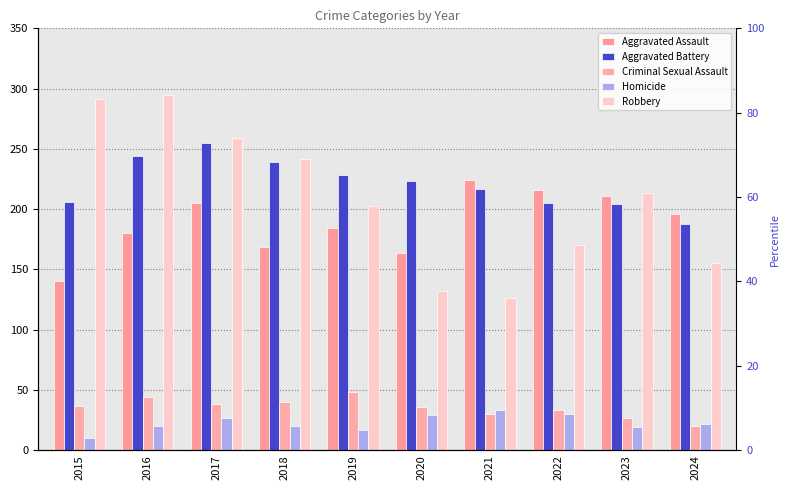

What is the difference between the second highest and second lowest values in the Homicide series?

13